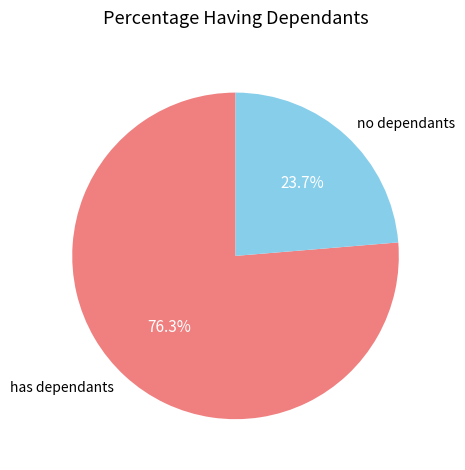

Between no dependants and has dependants, which is larger?

has dependants